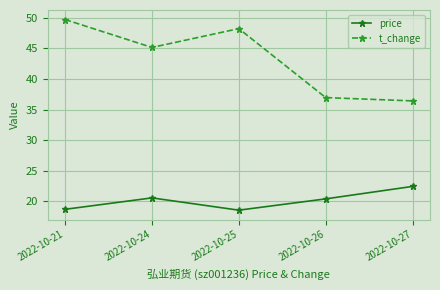

Which series changed the most between 2022-10-21 and 2022-10-24?

t_change